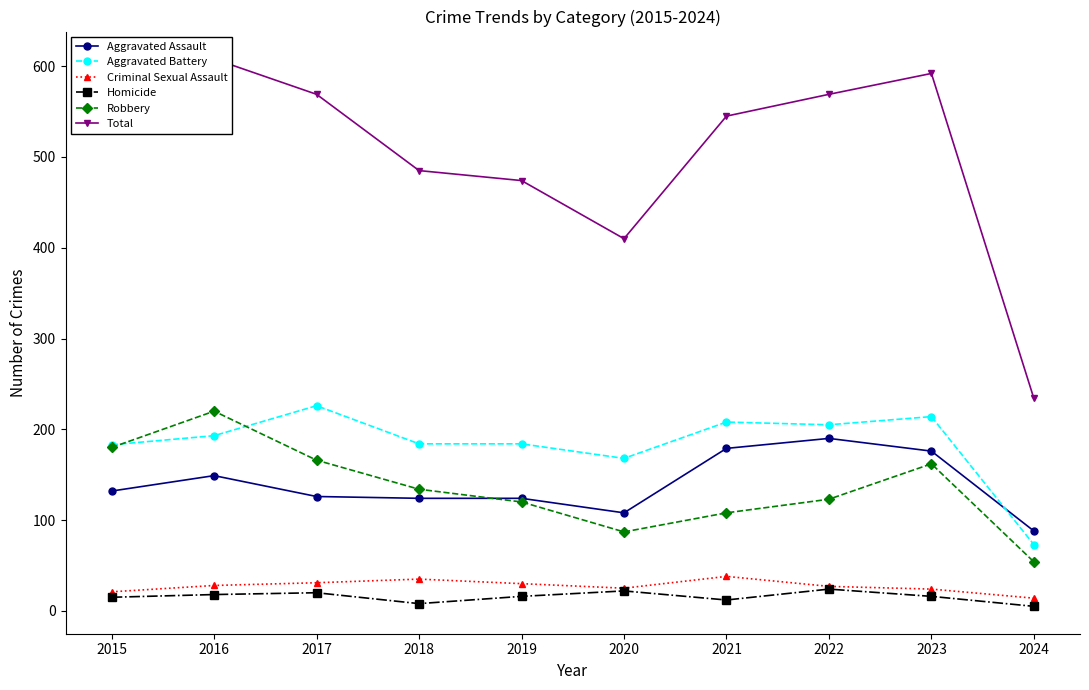

At which category does the chart reach its peak across all series?

2016